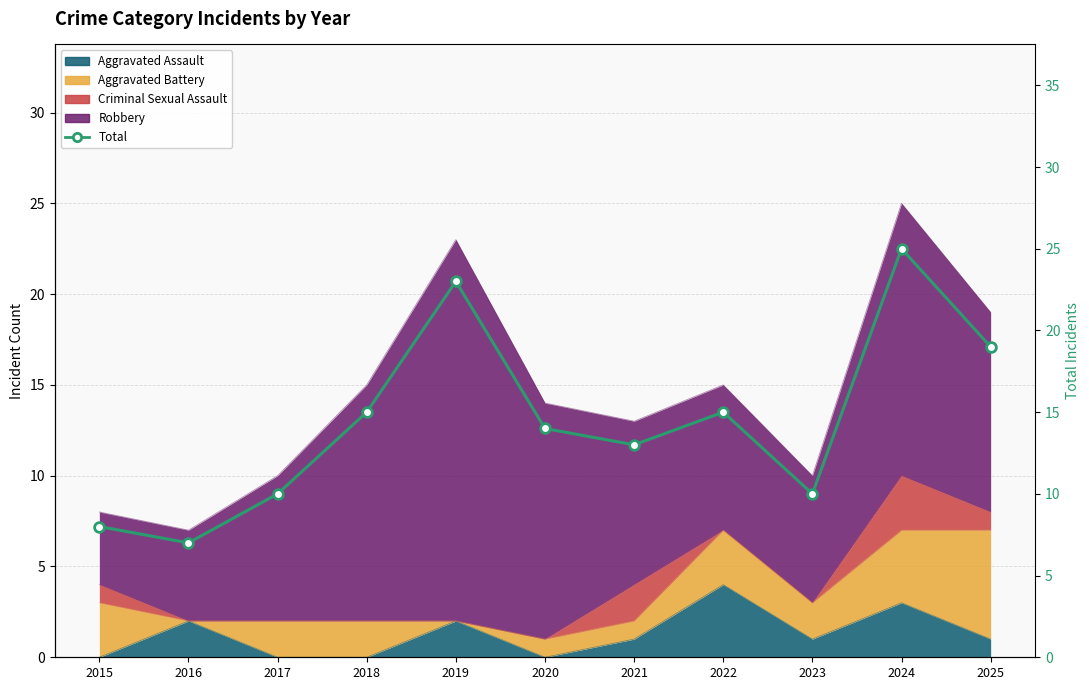

Where is the first local maximum?

2019